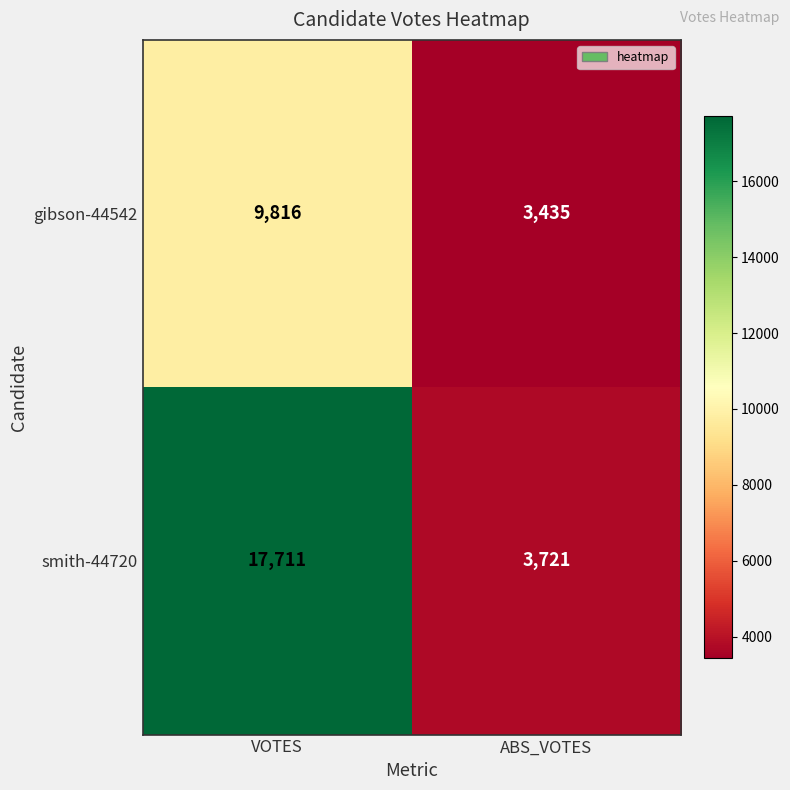

Reading left to right, transcribe all the data shown in this chart.

gibson-44542: VOTES=9816	ABS_VOTES=3435
smith-44720: VOTES=17711	ABS_VOTES=3721